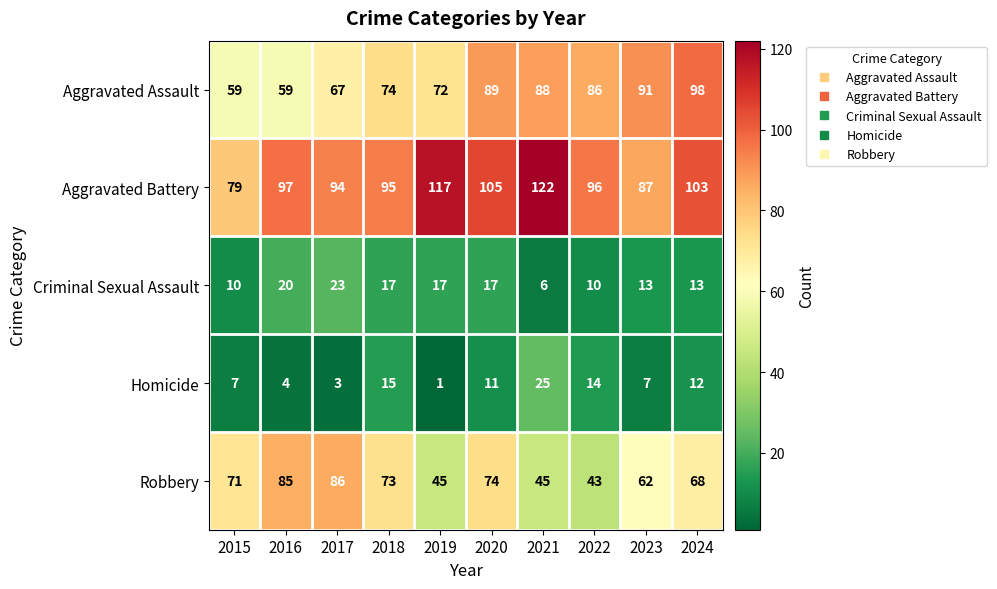

Is it true that Aggravated Assault equals 53 at 2022?

False